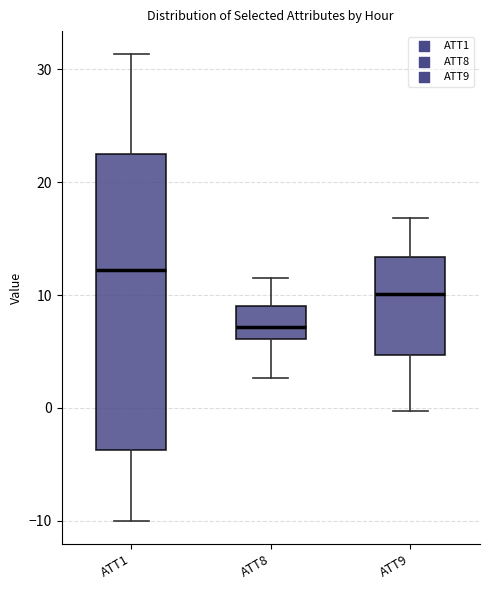

Which box has the lowest median line?

ATT8